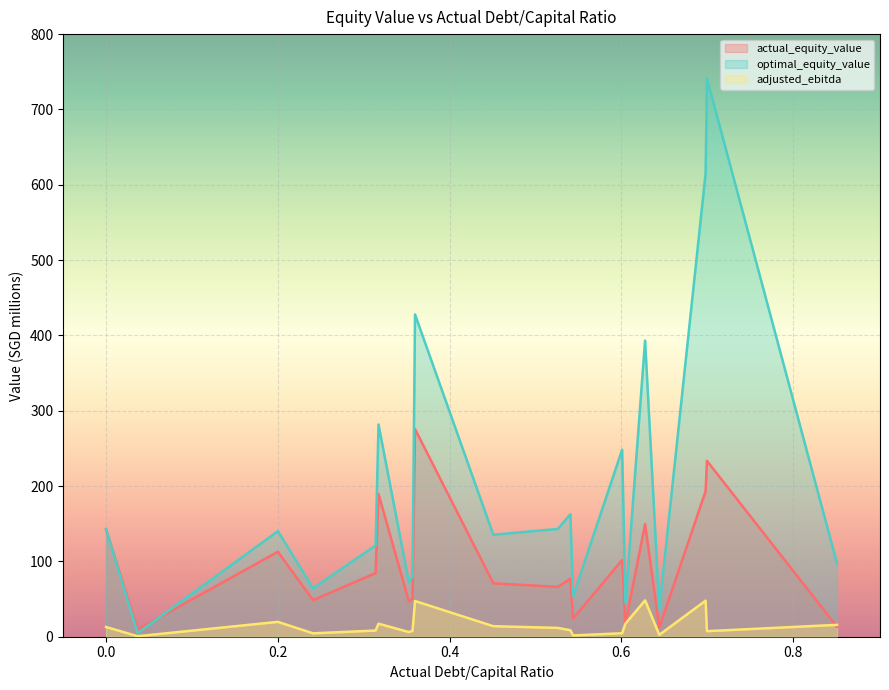

Which series has the largest total across all categories?

optimal_equity_value